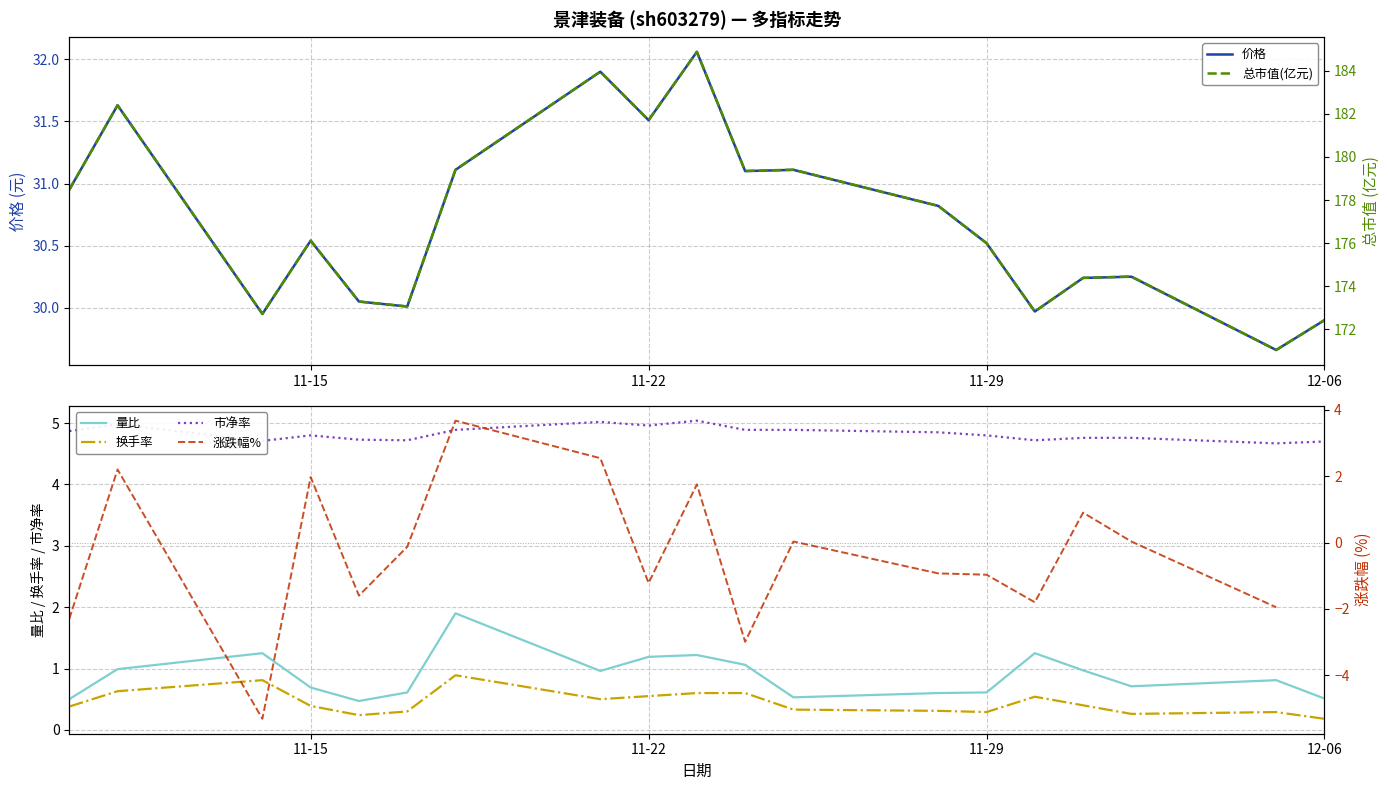

True or false: 市净率 and 量比 intersect in this chart.

False